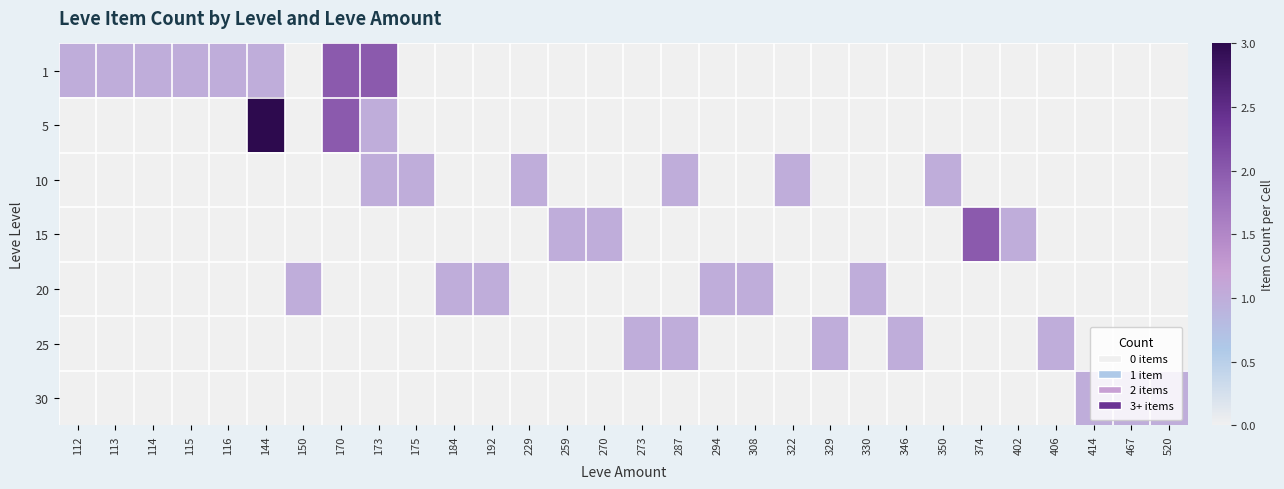

Which category has the lowest value across all series?

150